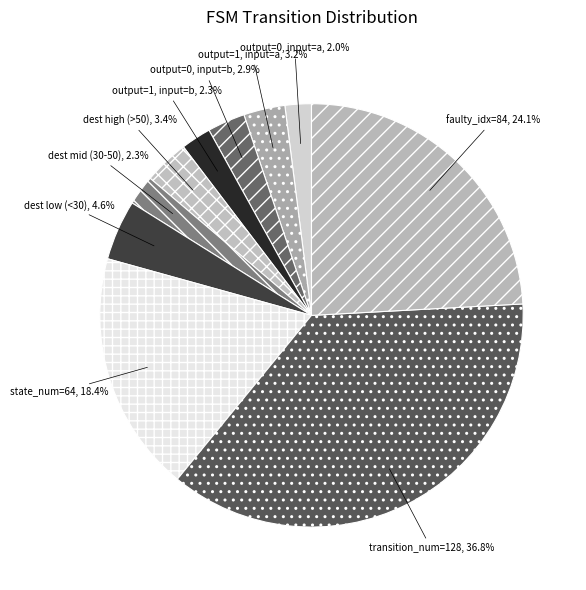

Combined, what portion of the pie is output=0, input=b and state_num=64?

21.3%